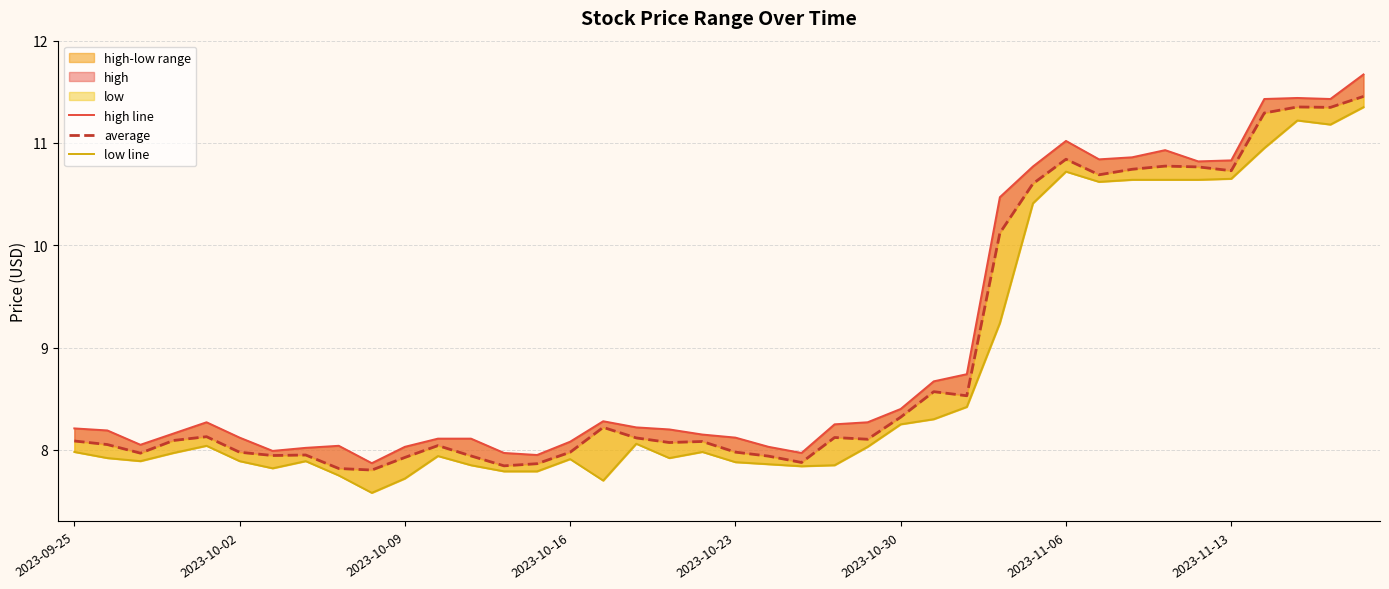

What is the difference between the highest and lowest values at 24?

0.2